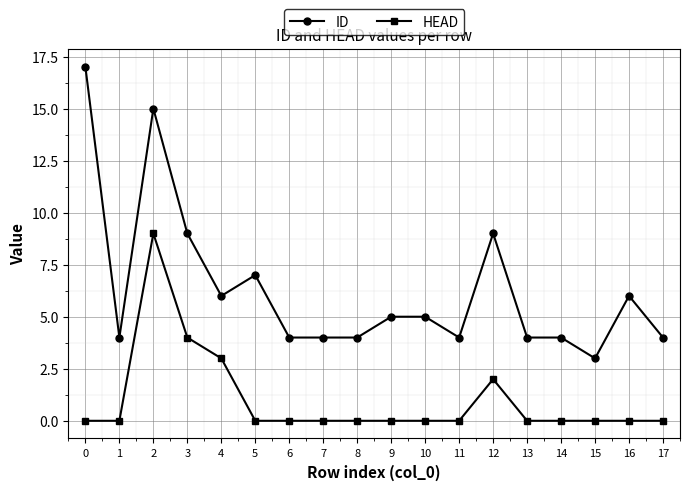

The ID series shows 6 at 8. True or false?

False